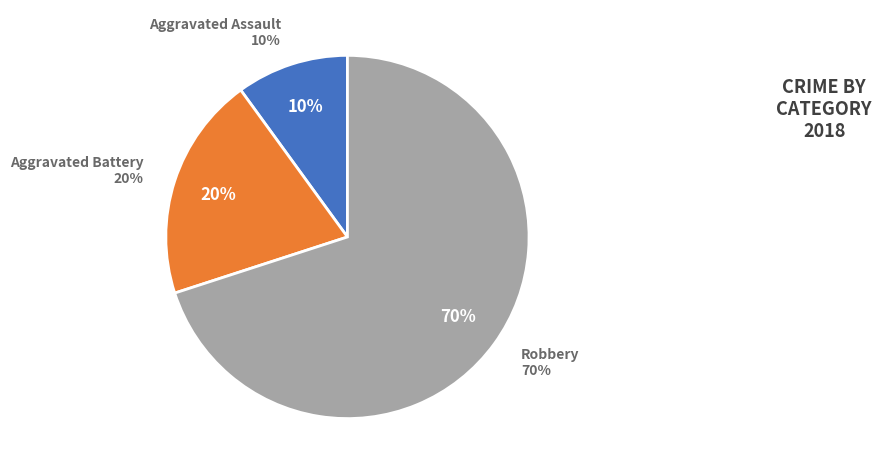

Does Aggravated Battery represent more than half of the total?

No